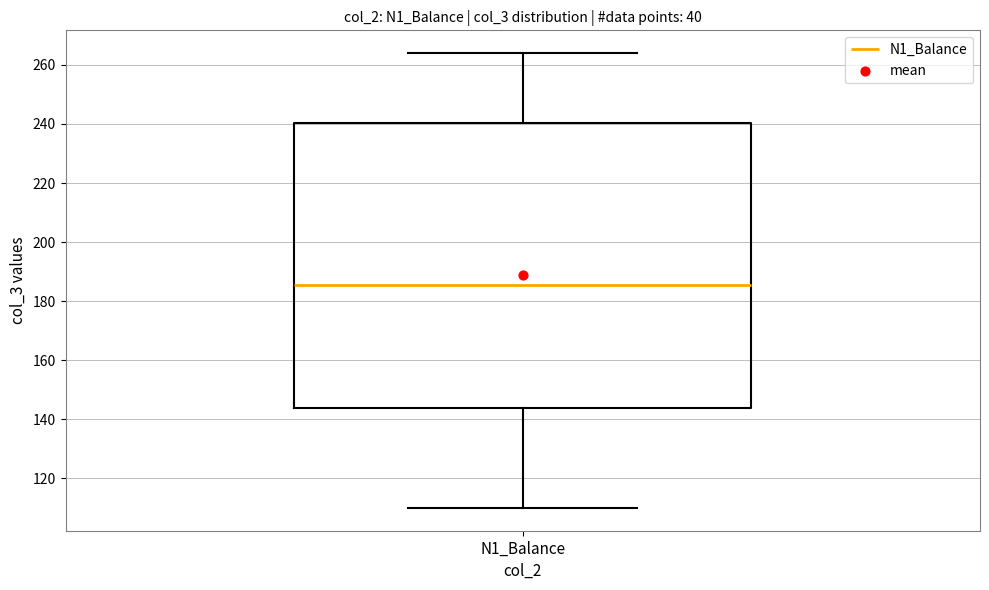

Read this box plot against the y-axis: the position of the median line, the range covered by the box, and the ends of both whiskers. The values are not printed on the chart, so give them approximately, as read against the axis.

median 186, box 144 to 240, whiskers 110 to 264